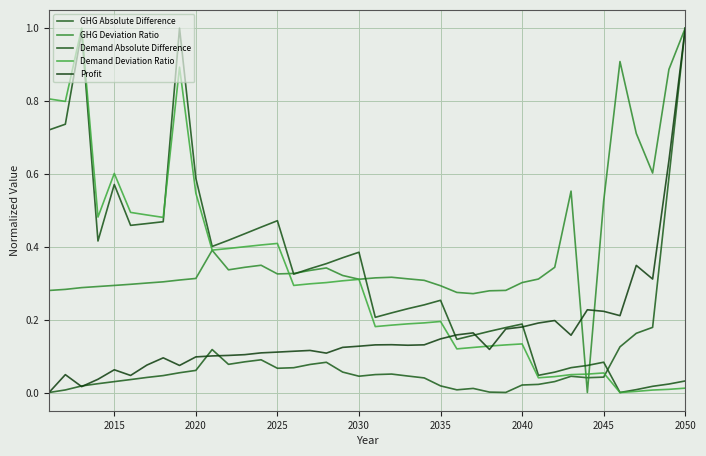

Is this an area chart (filled region under the line)?

No